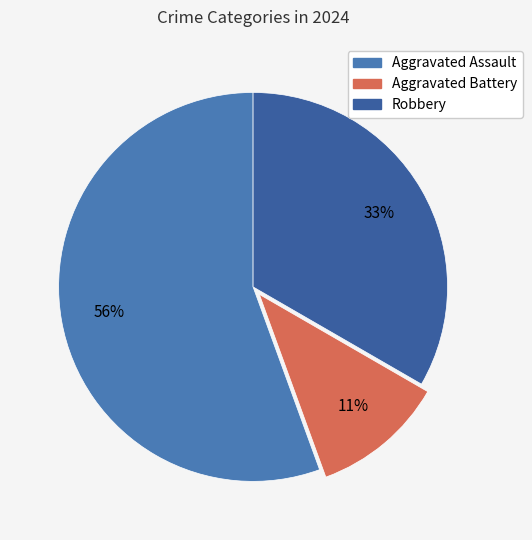

Count the number of slices in the pie.

3